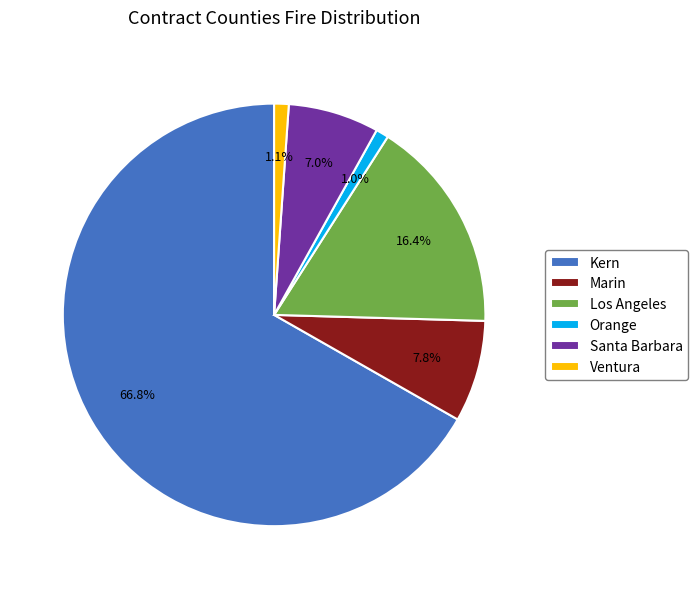

Which category accounts for the majority?

Kern